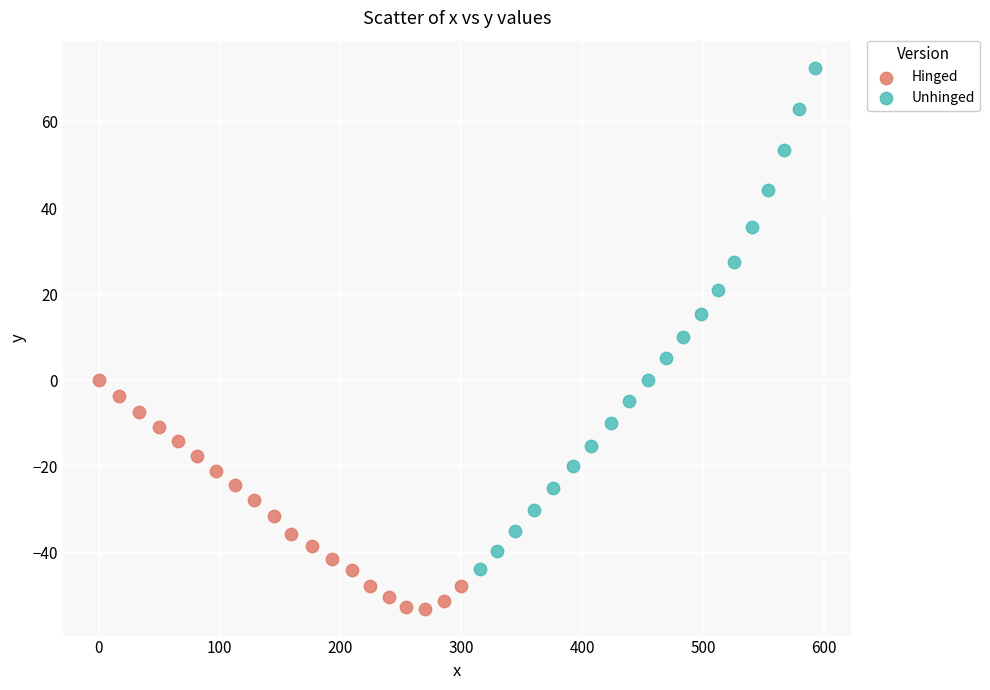

Which series has the largest Y range (max minus min)?

Unhinged